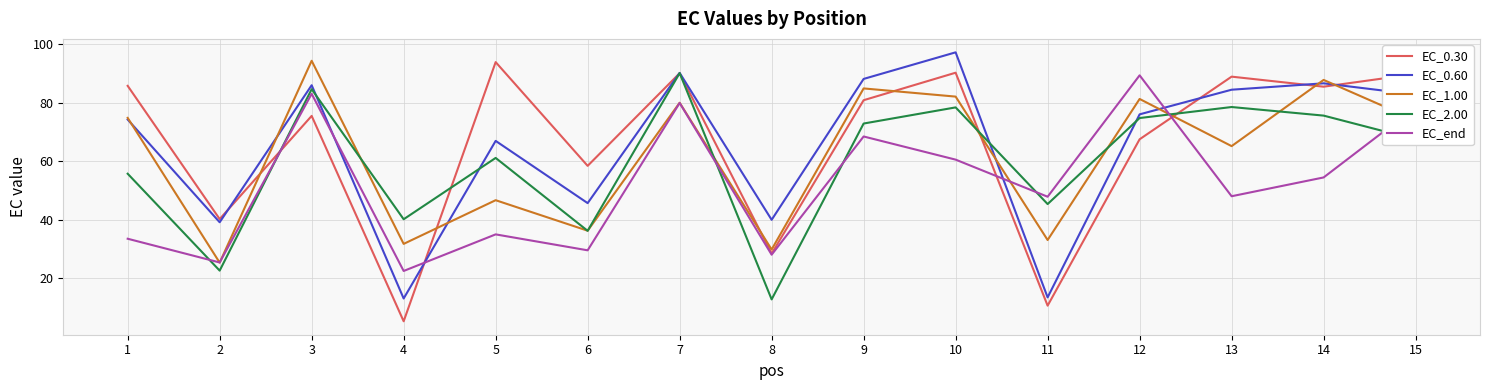

What is the difference between the maximum and minimum values in the EC_0.60 series?

84.0